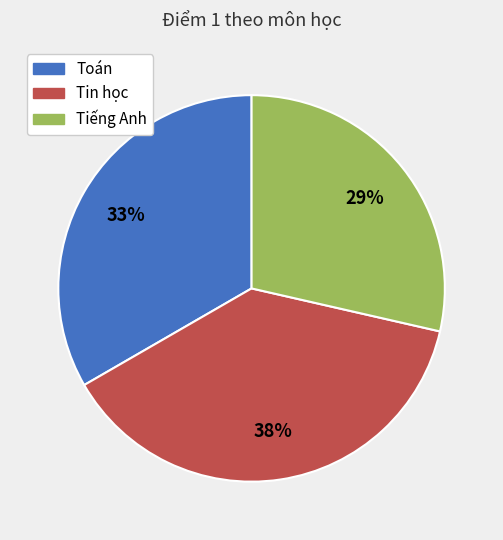

To the nearest percent, what is the average slice percentage?

33%